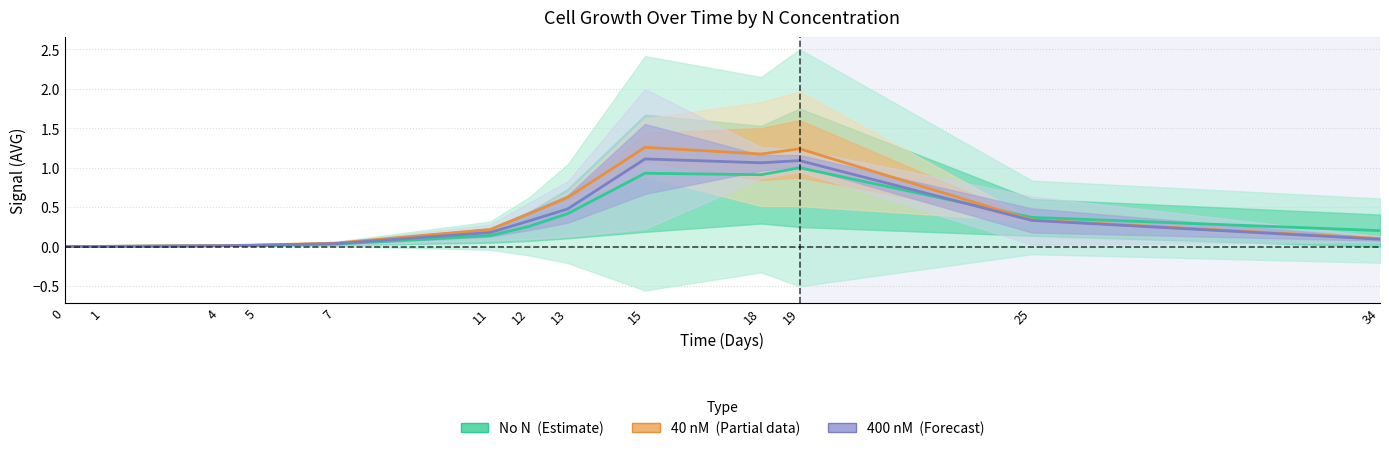

How many times do 400nM AVG and No N AVG cross each other?

2